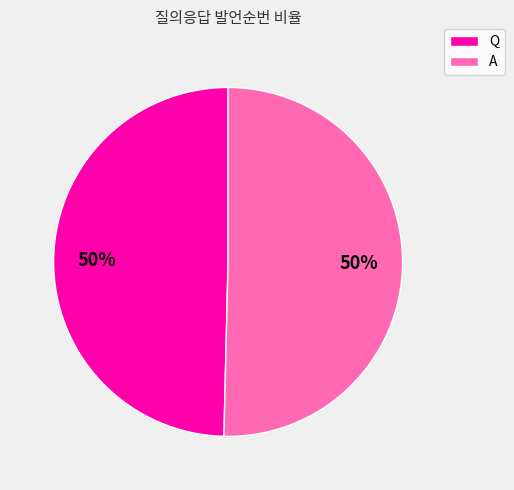

To the nearest percent, what percentage of the pie is A?

50%